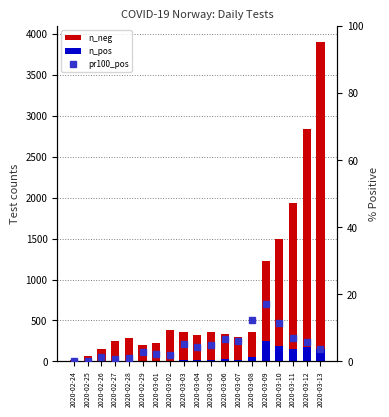

What is the difference between the maximum and minimum values in the n_neg series?

3890.0